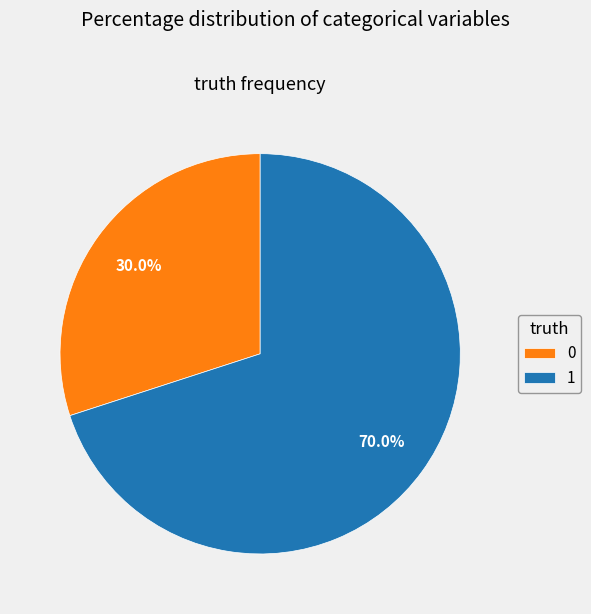

What portion of the pie excludes 1?

30.0%